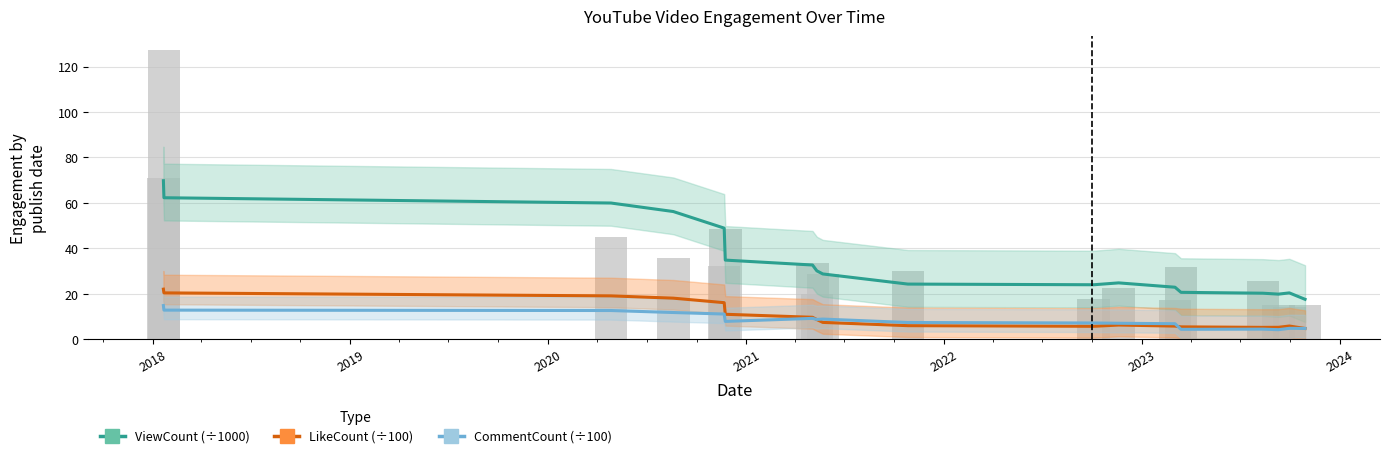

What are all the series names shown in the legend?

ViewCount (scaled ÷1000), LikeCount (scaled ÷100), CommentCount (scaled ÷100)